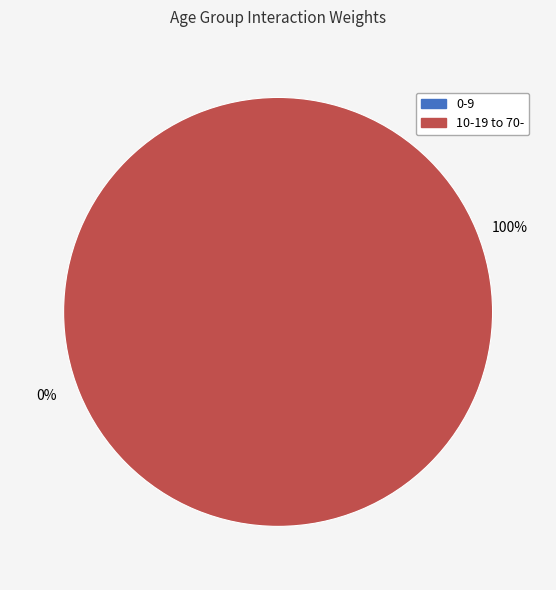

True or false: 30-39 accounts for 5% of the total.

False